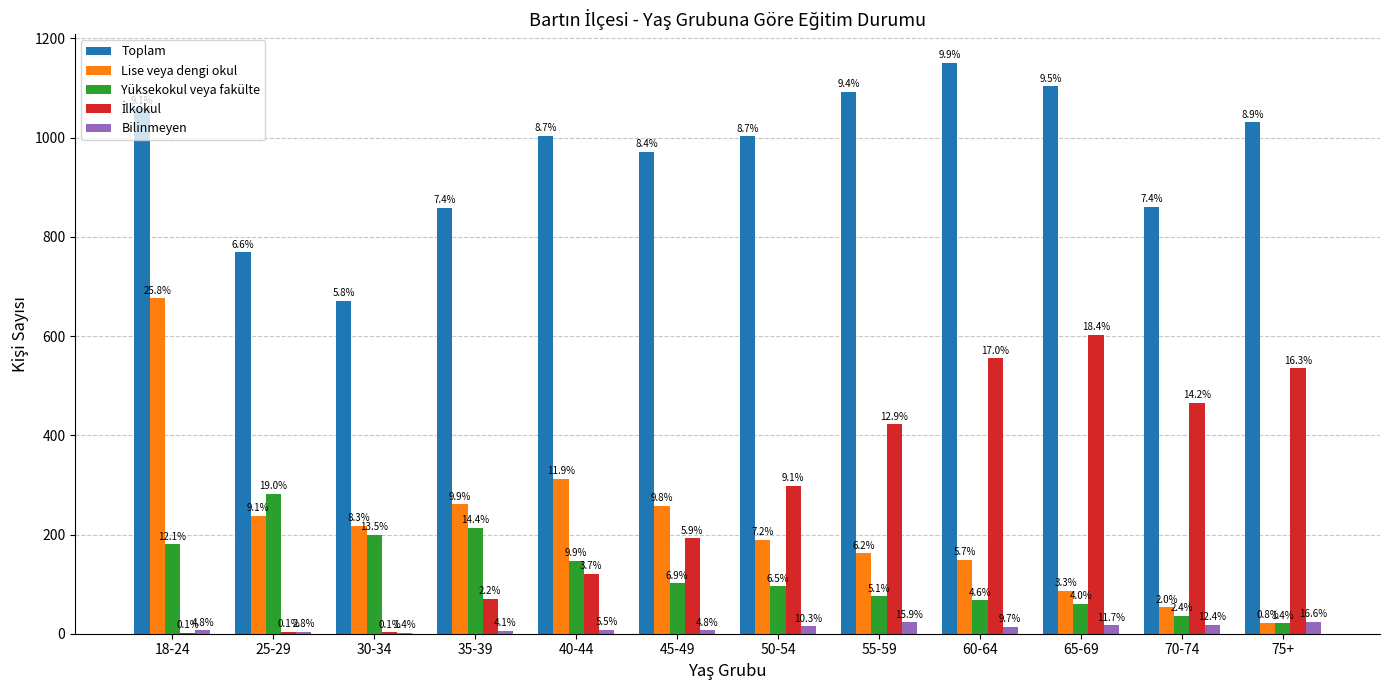

What is the difference between the highest and lowest values at 60-64?

1137